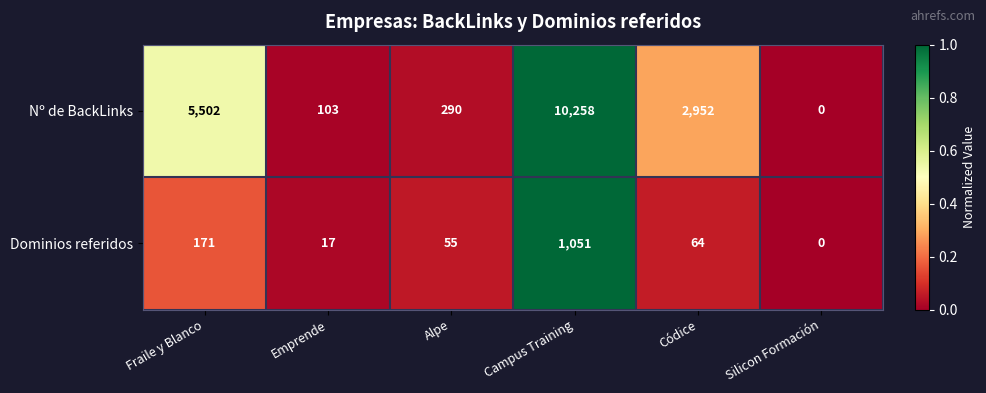

Which series has the widest spread of values?

Nº de BackLinks